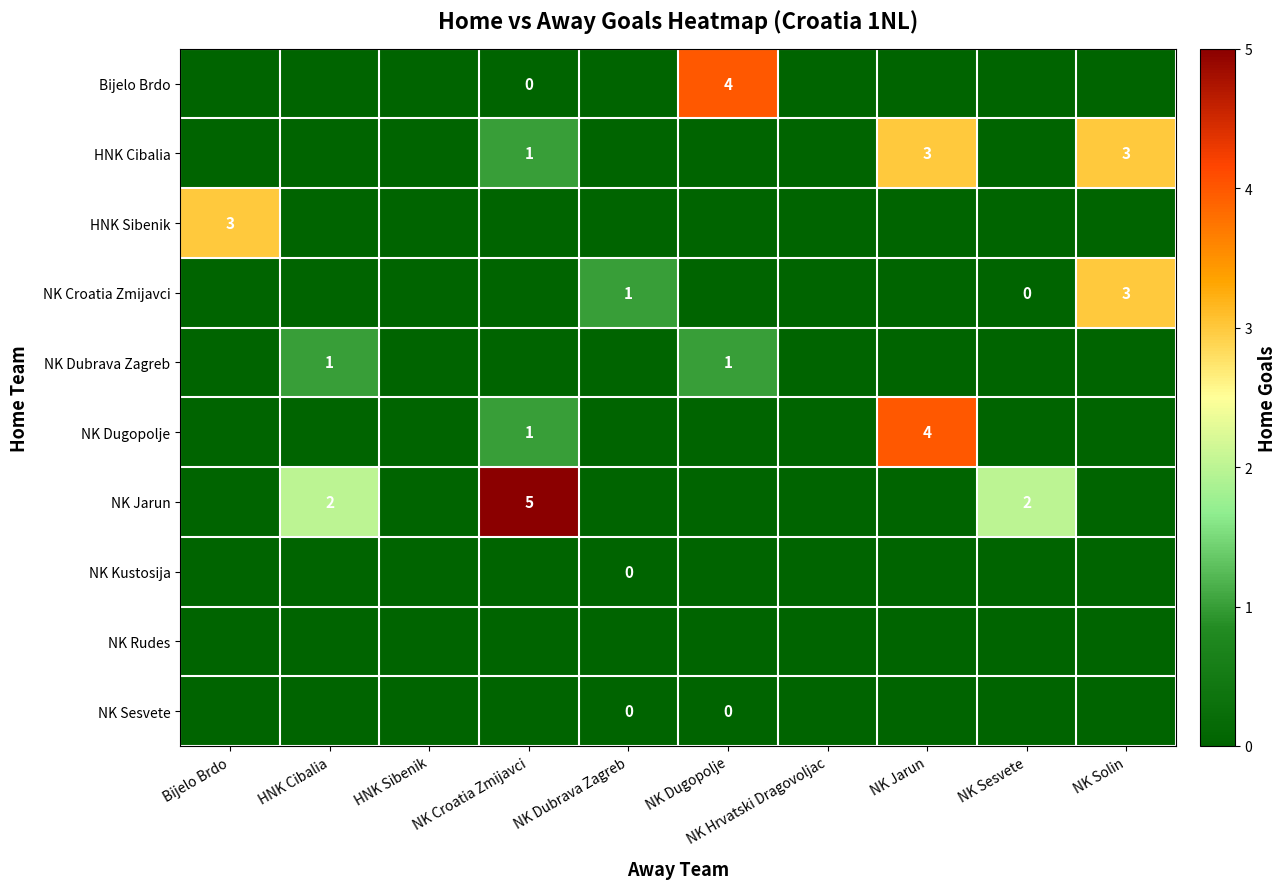

The value of row_4 at NK Croatia Zmijavci is 0. True or false?

False